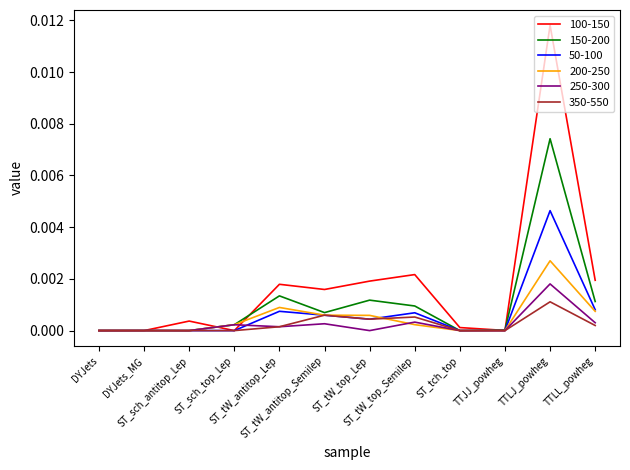

Rank the series by their maximum value, from highest to lowest.

100-150, 150-200, 50-100, 200-250, 250-300, 350-550